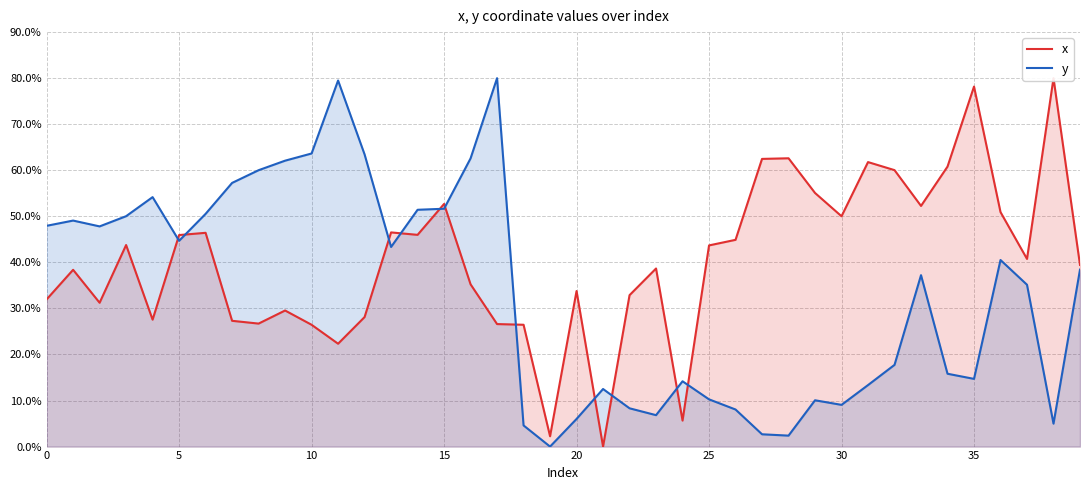

What are all the series names shown in the legend?

x, y